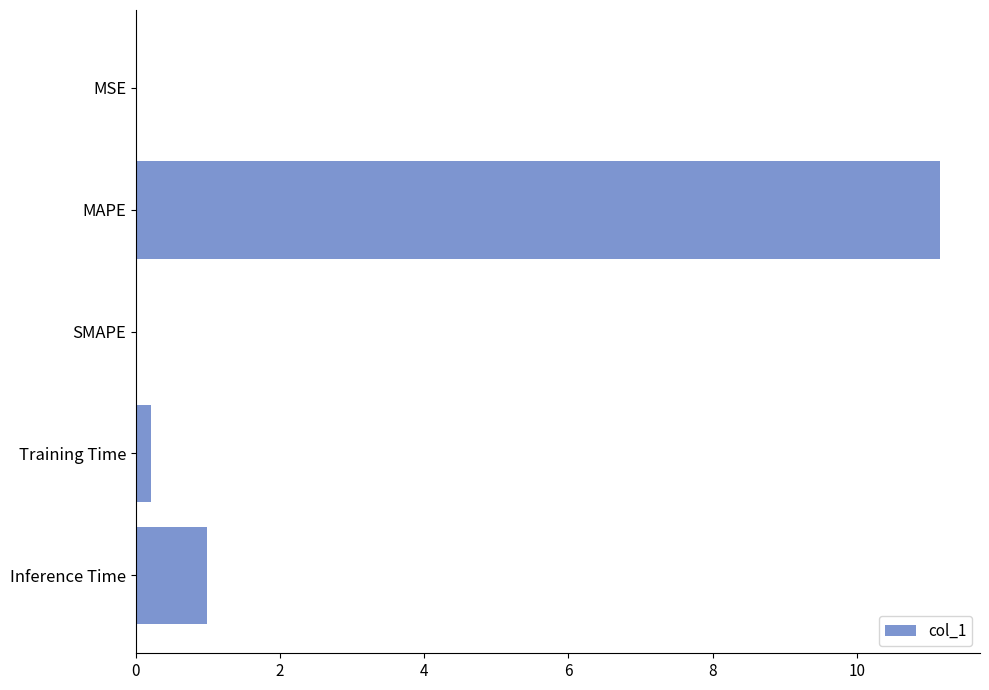

The chart shows a value of 11.2 at MAPE. True or false?

True